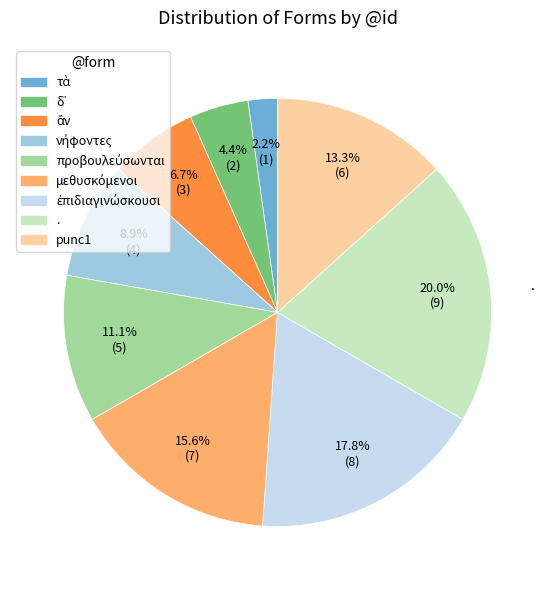

Is there a majority slice in this chart?

No